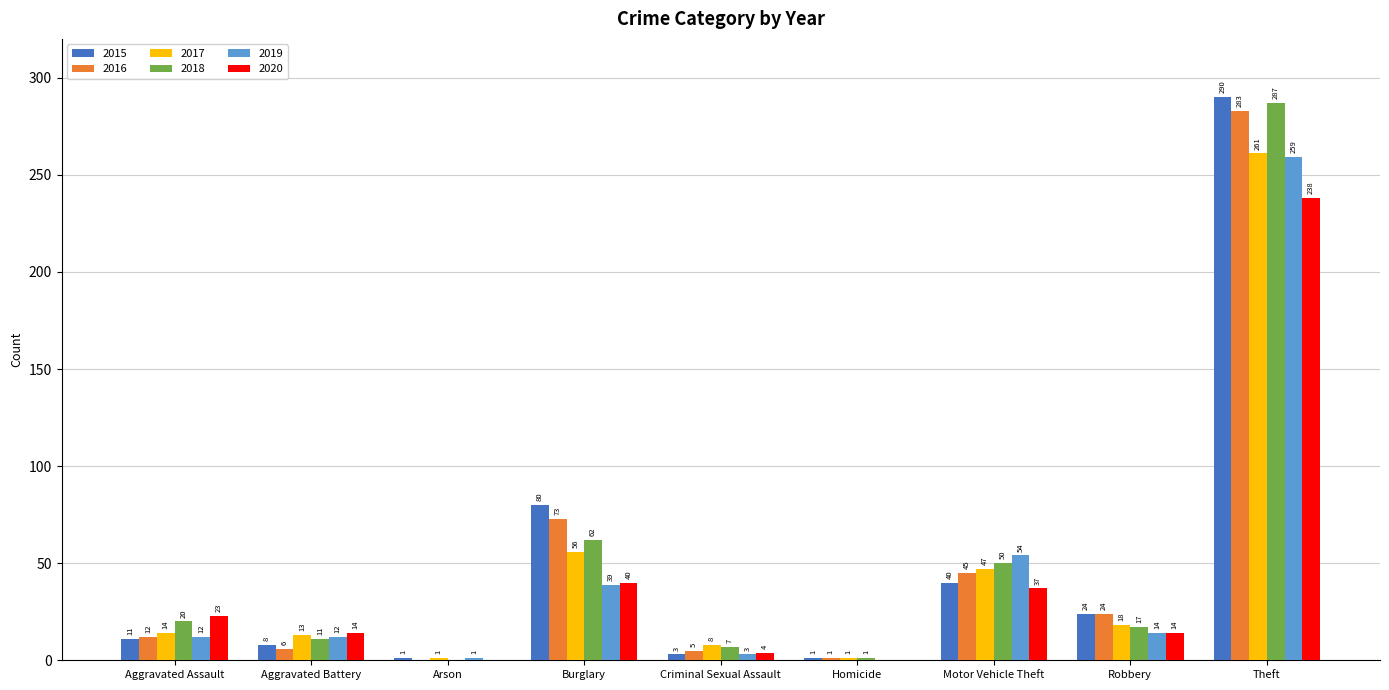

What are all the series names shown in the legend?

2015, 2016, 2017, 2018, 2019, 2020